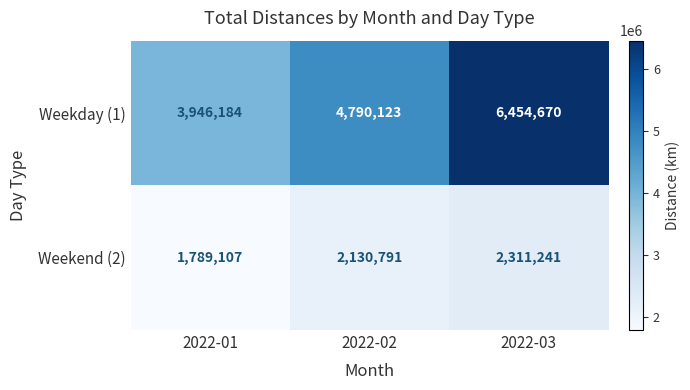

Reading left to right, what are all the values shown in this chart?

Weekday (1): 3946184	4790123	6454670
Weekend (2): 1789107	2130791	2311241